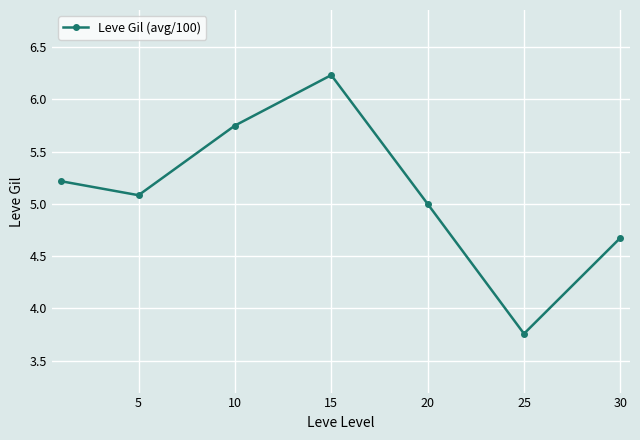

What is the greatest value displayed?

6.2